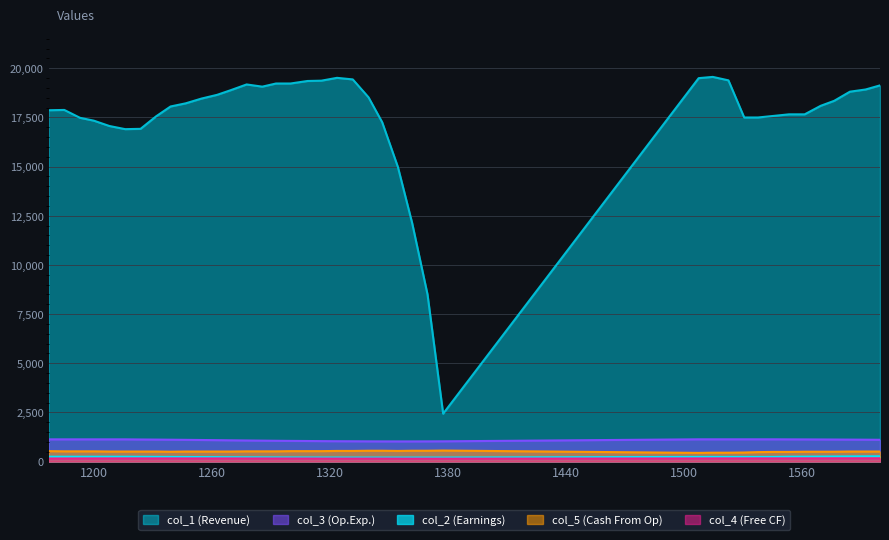

True or false: col_5 and col_4 intersect in this chart.

False